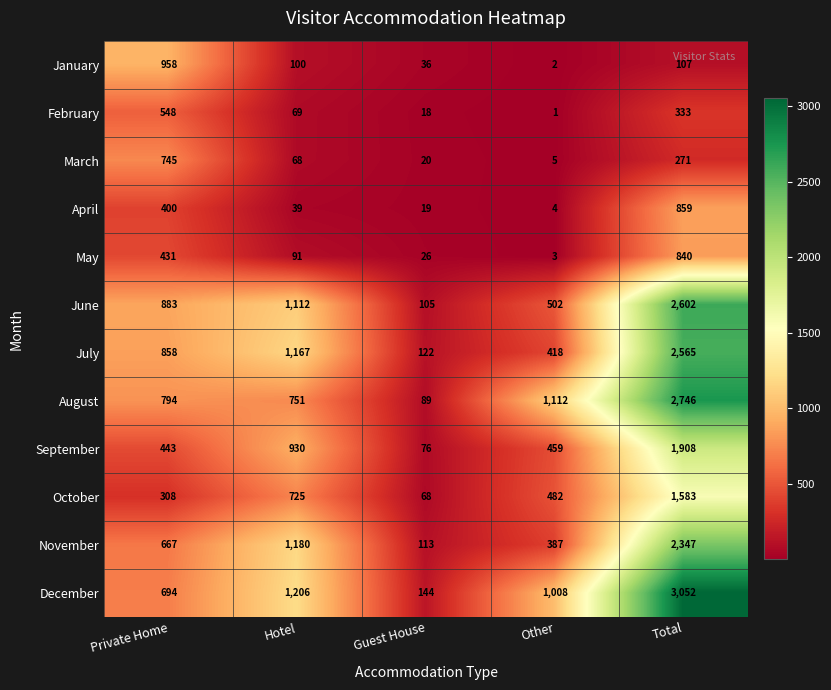

True or false: August has a value of 1954 at Other.

False